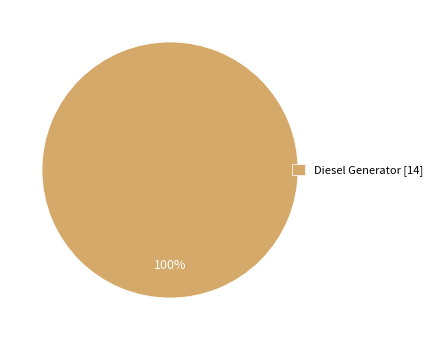

Count the number of slices in the pie.

1